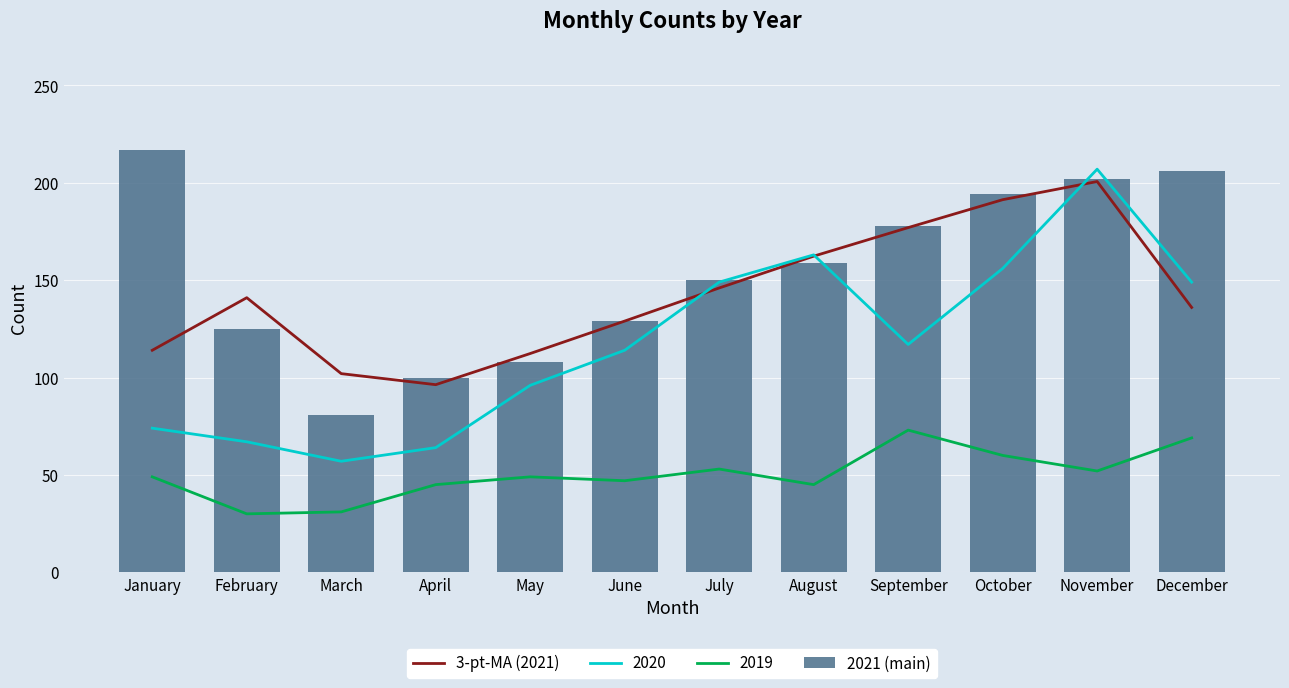

At which label does 2021 (main) reach its peak?

January